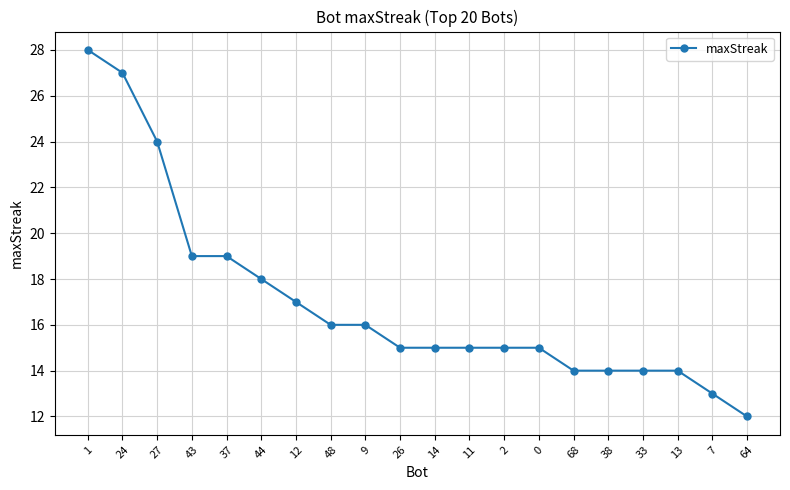

What is the label of the 7th point from the left?

12